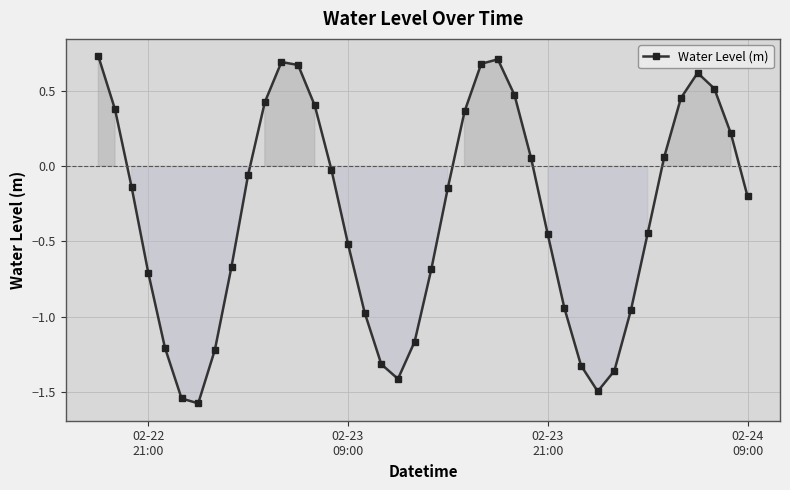

How many points are lower than both their immediate neighbors (excluding endpoints)?

3